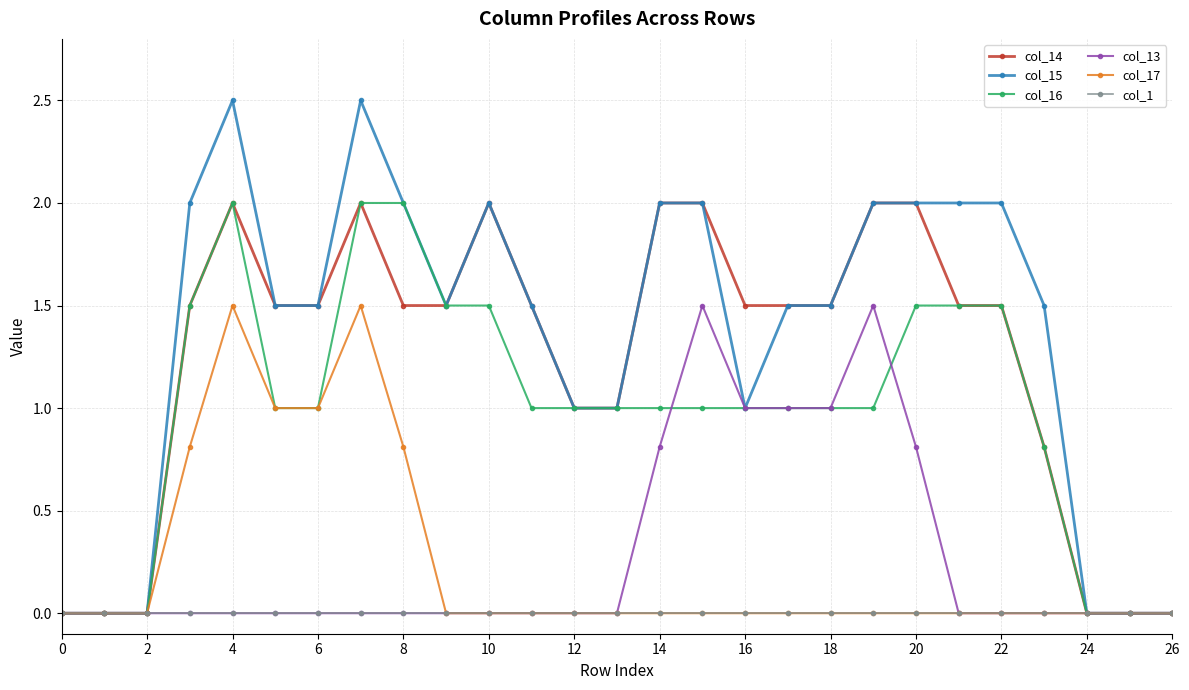

What is the greatest value displayed?

2.5